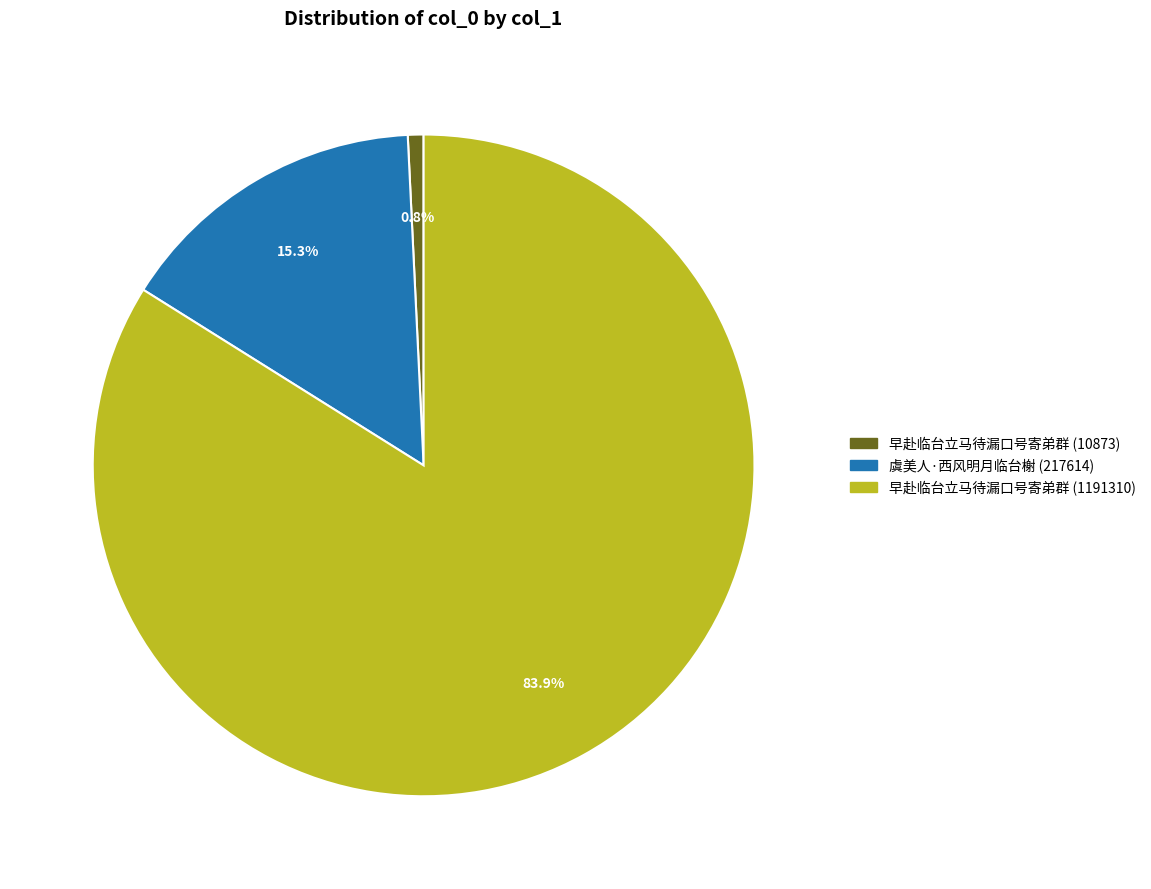

Which slice is the smallest?

早赴临台立马待漏口号寄弟群 (10873)